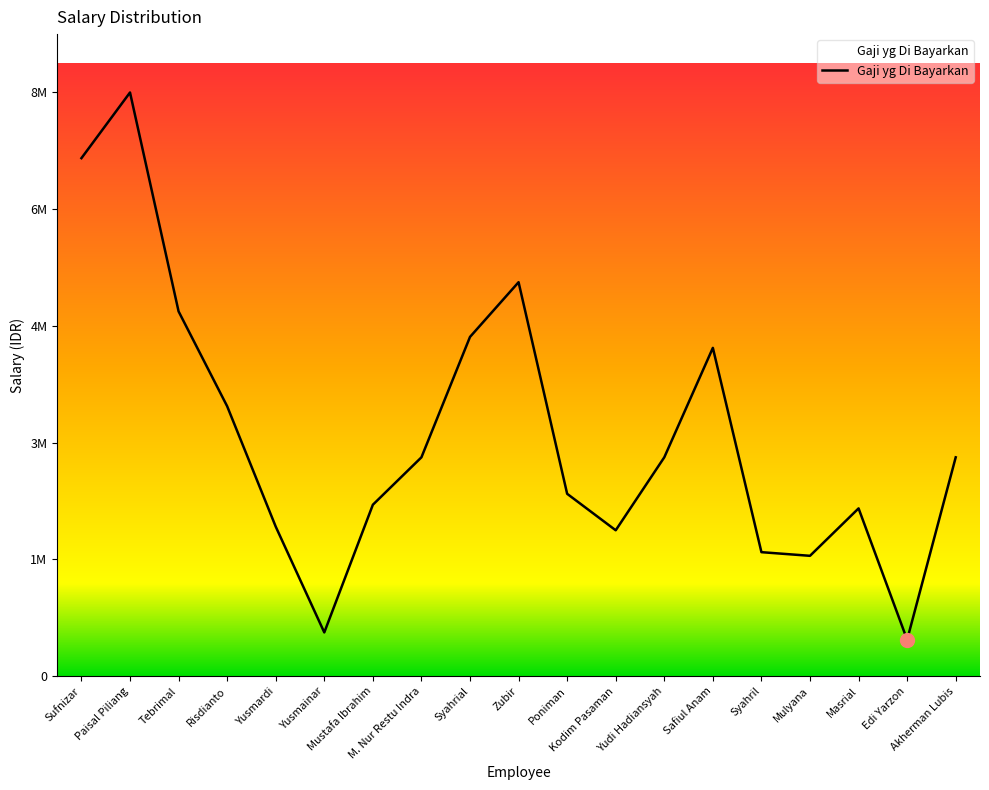

Does the chart have visible grid lines?

No